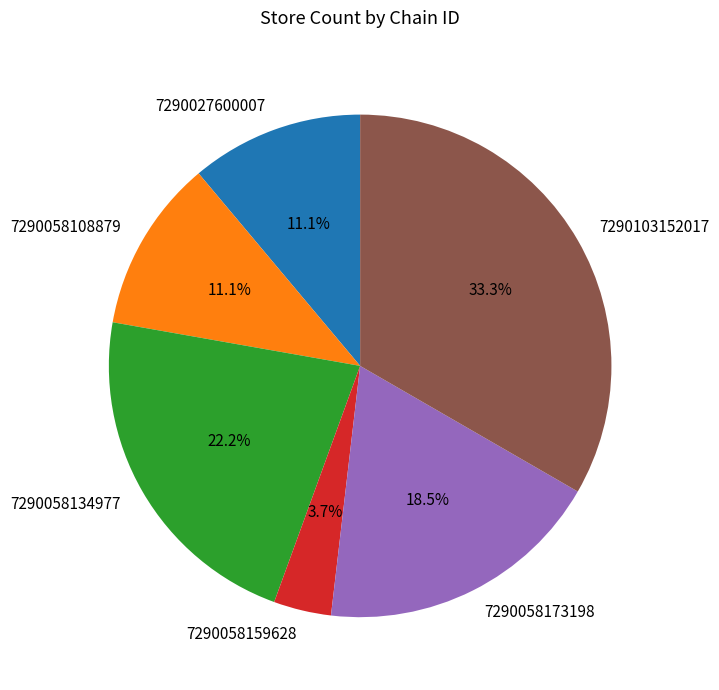

How many segments does this pie chart have?

6